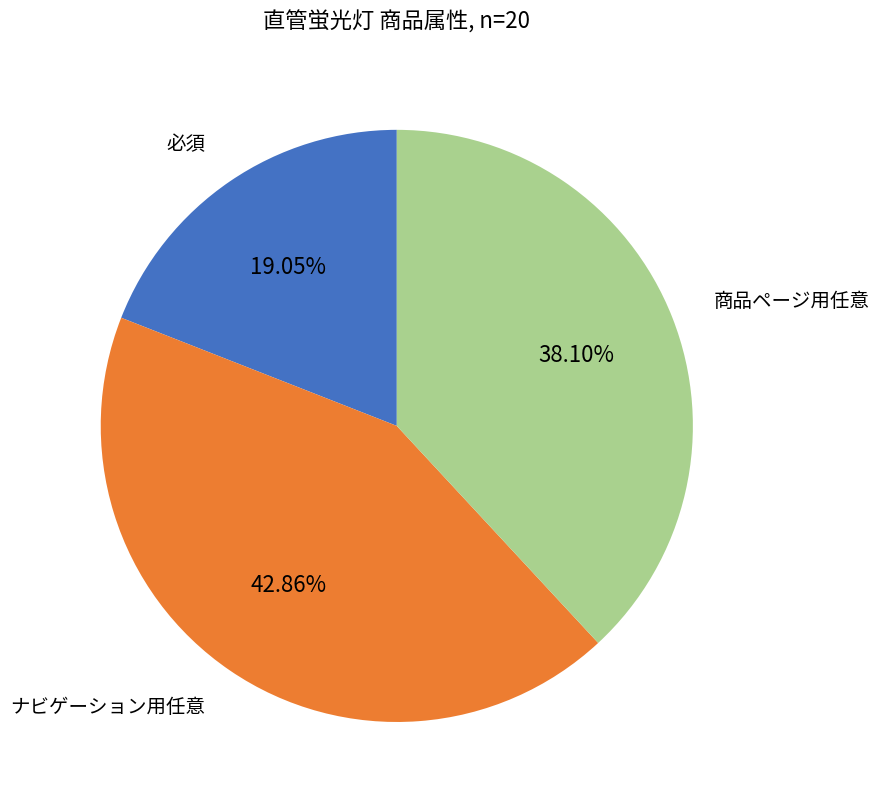

Is there any slice that represents more than half of the pie?

No